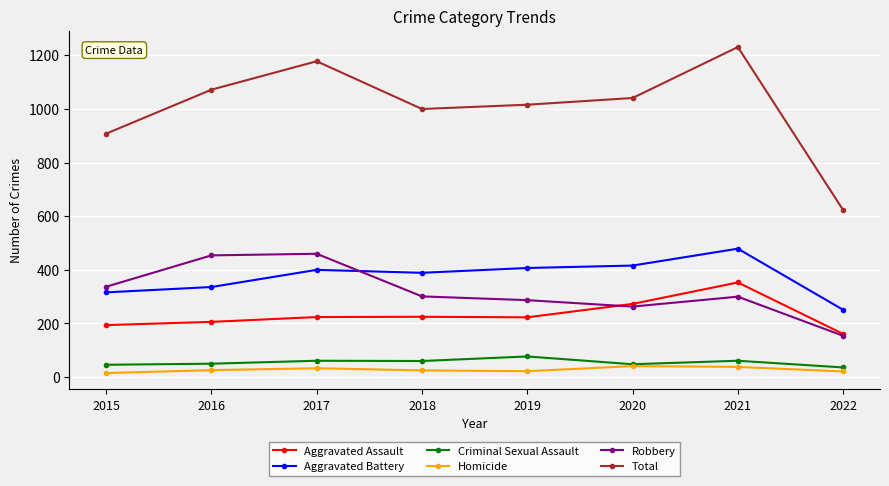

What value does the Criminal Sexual Assault series have at 2017?

61